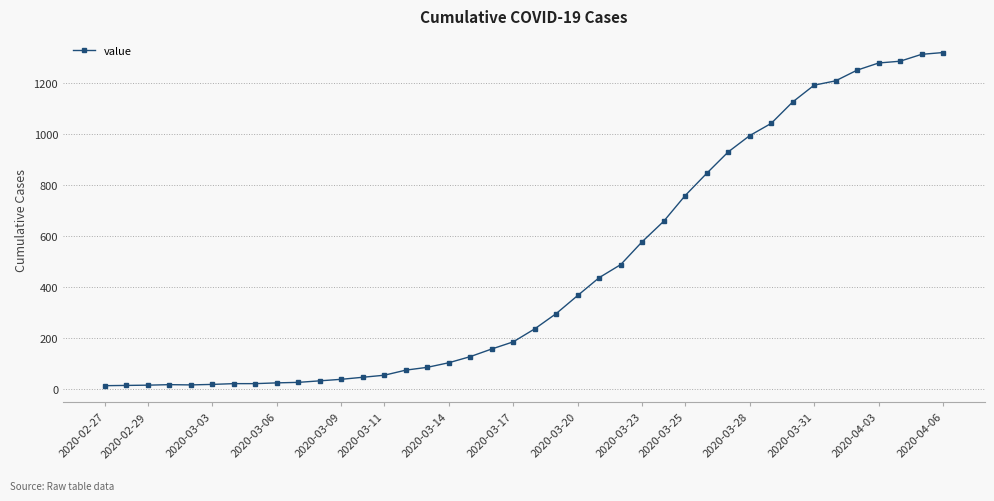

What is the sum of all values?

18693